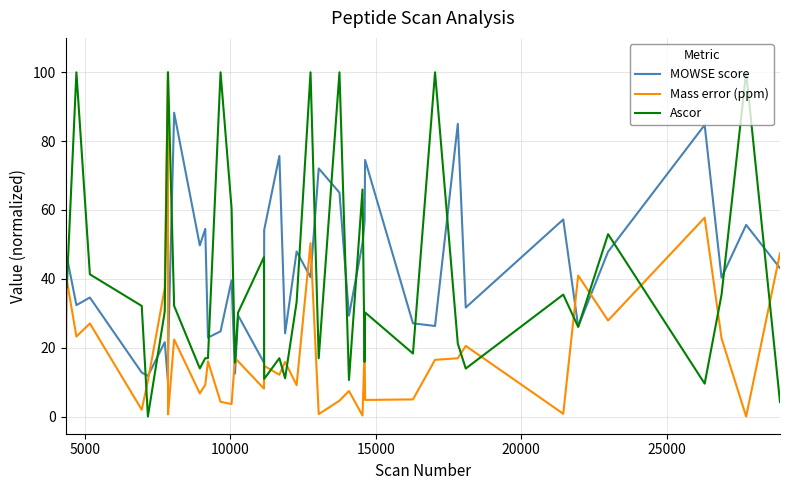

True or false: MOWSE score and Mass error (ppm) cross at least once.

True